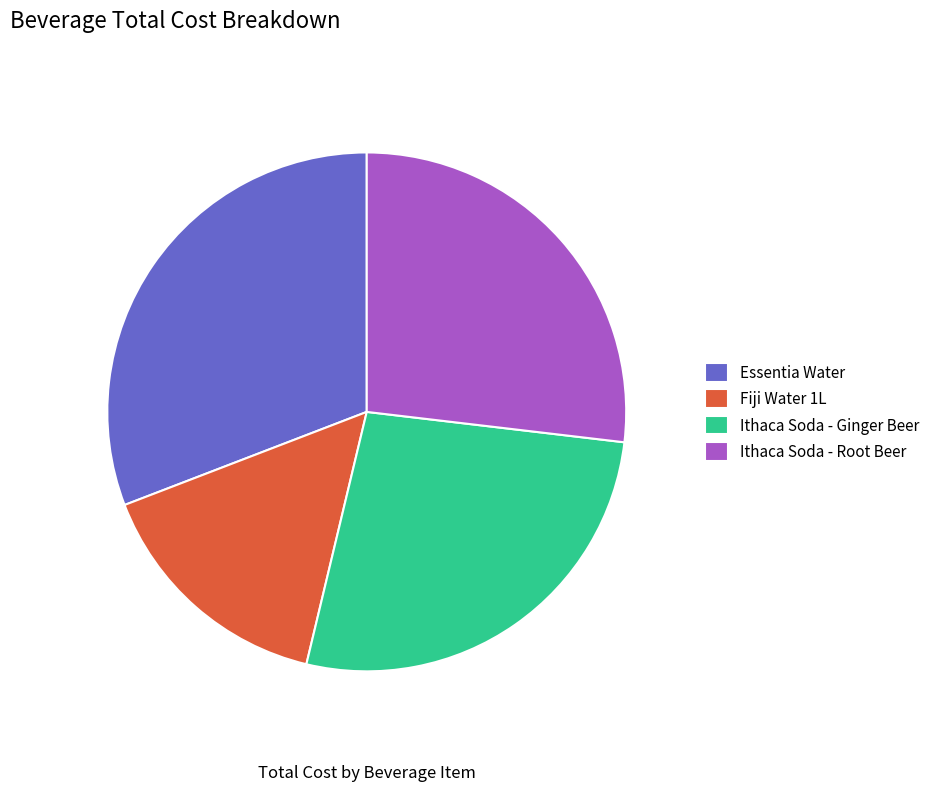

To the nearest percent, what portion does Ithaca Soda - Root Beer represent?

27%